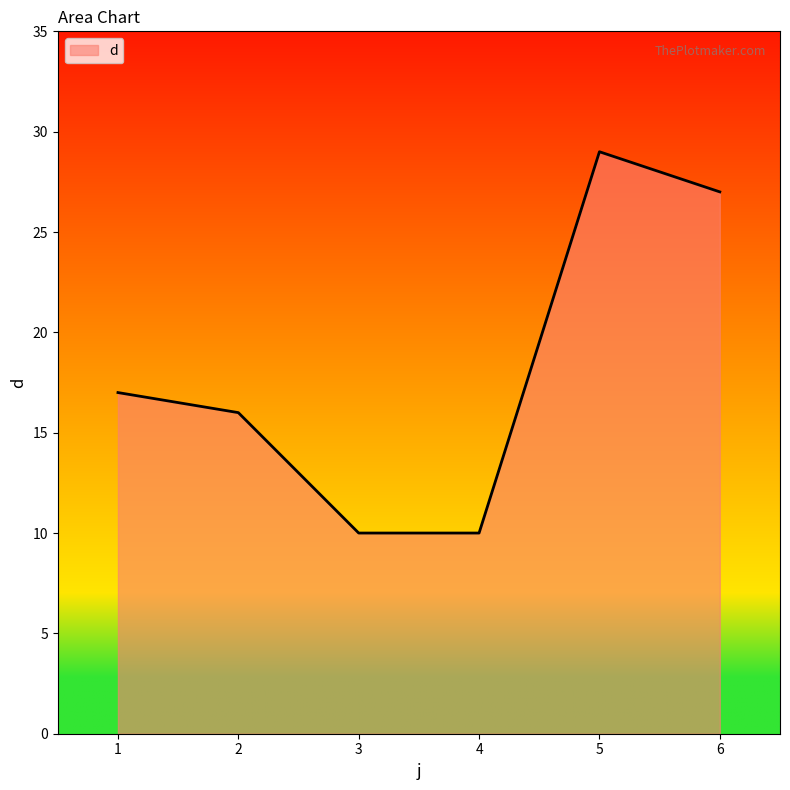

True or false: the data shows 5 at 3.

False